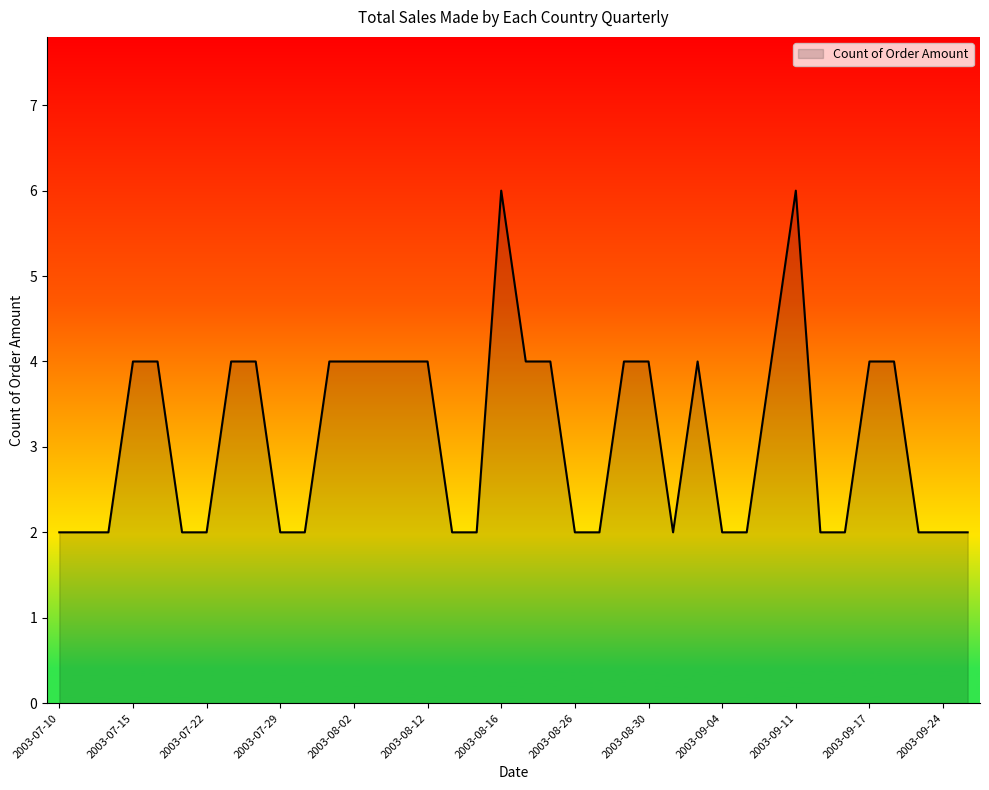

What is the greatest value displayed?

6